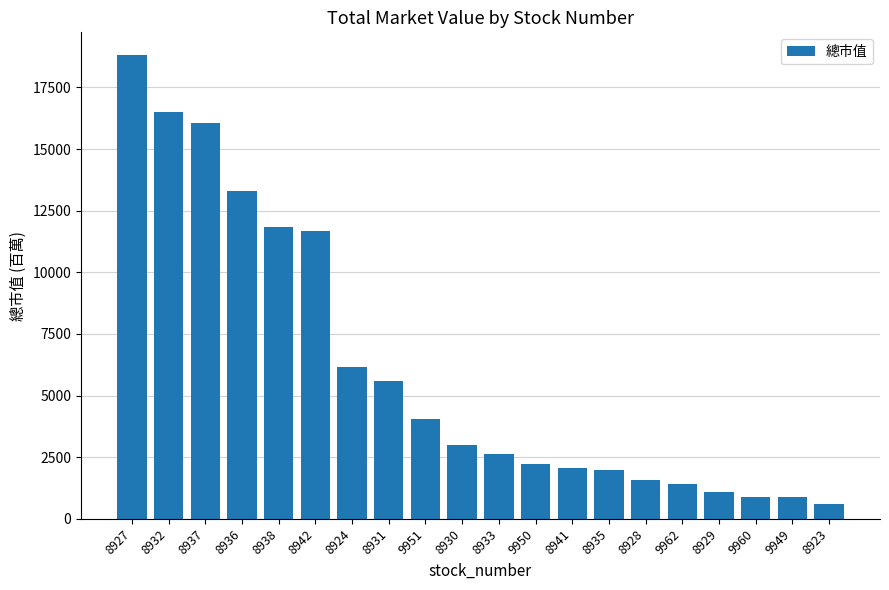

What is the label of the 13th bar from the right?

8931